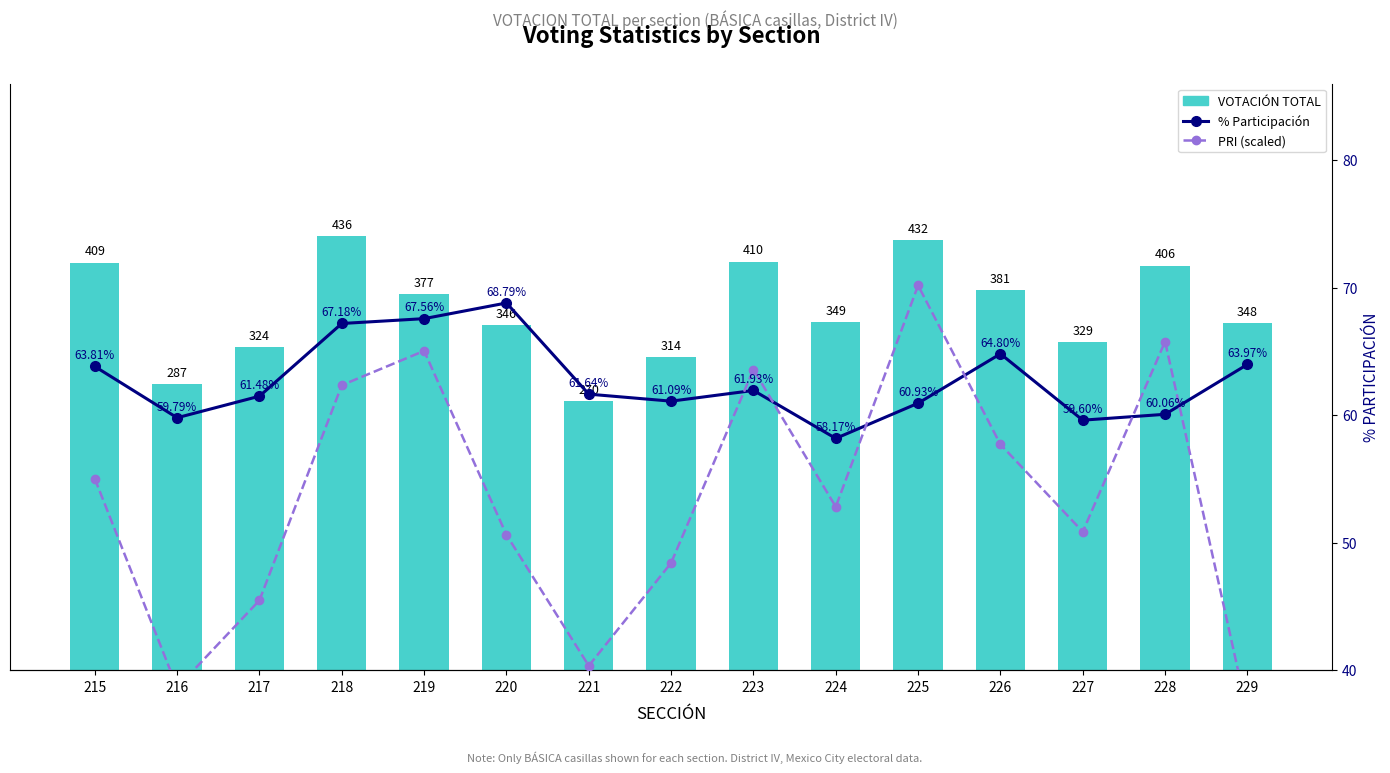

What is the value of the VOTACIÓN TOTAL bar at the 10th from the left?

349.0